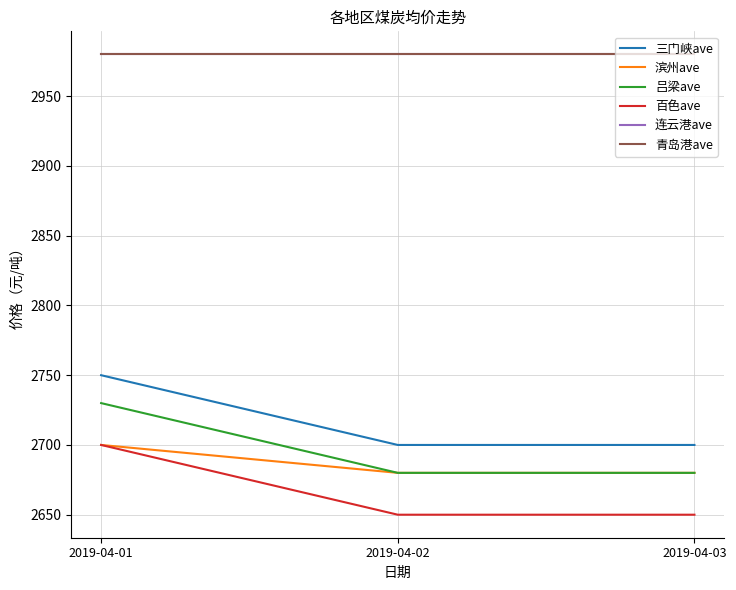

Count the 吕梁ave values in the range 2680 to 2730.

3